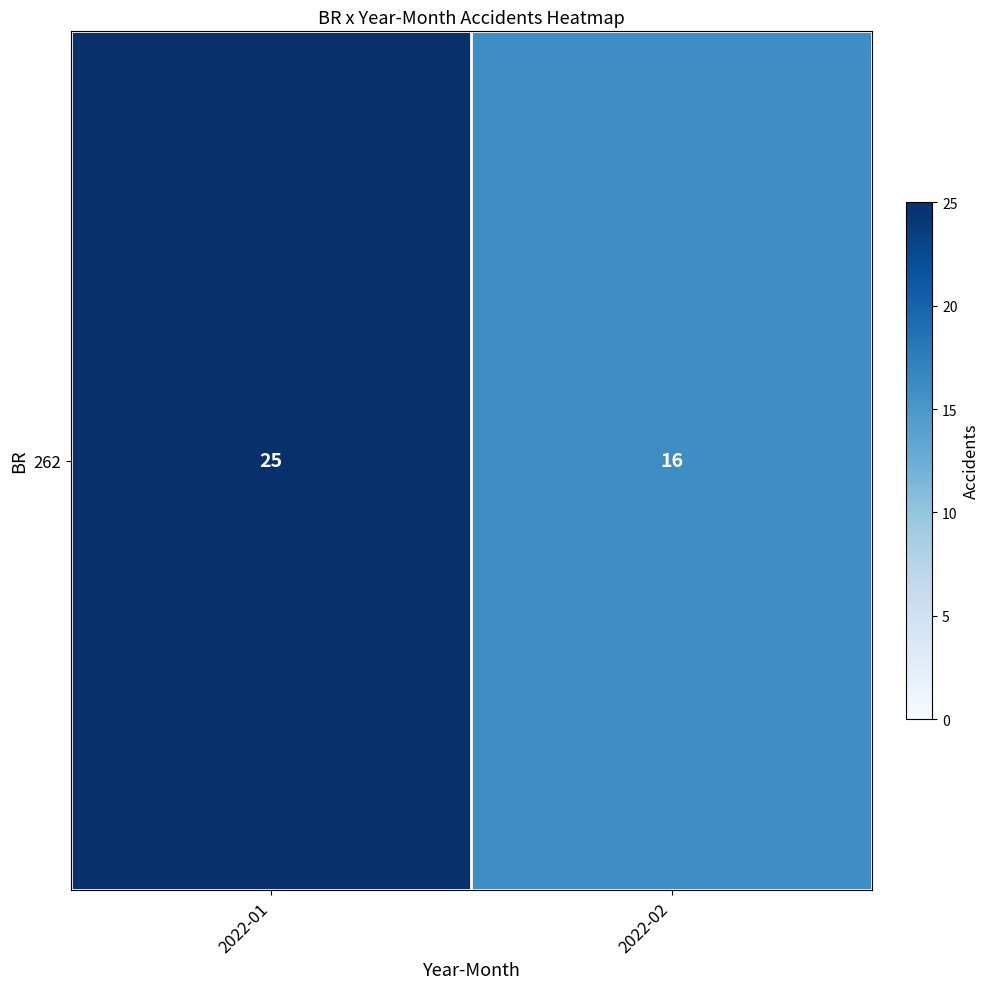

Reading left to right, transcribe all the data shown in this chart.

25	16